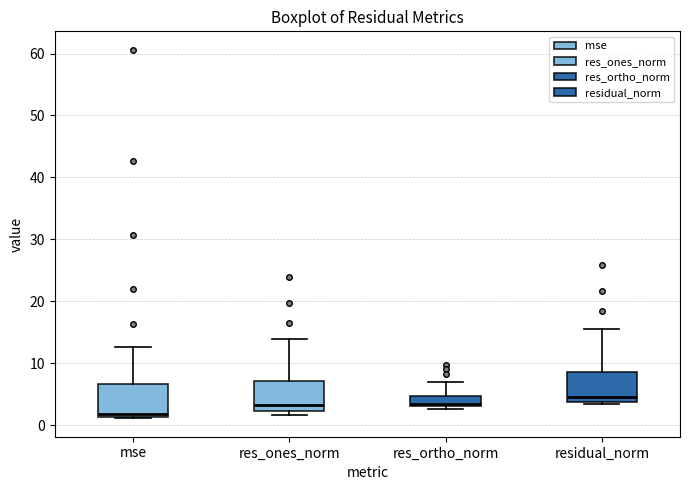

Reading left to right, transcribe this box plot: for each box, give where its median line is, the range the box spans, and where its two whiskers end, as read against the y-axis. The values are not printed on the chart, so give them approximately, as read against the axis.

mse: median 2, box 1 to 7, whiskers 1 to 13
res_ones_norm: median 3, box 2 to 7, whiskers 2 (just below the box's lower edge) to 14
res_ortho_norm: median 3 (just above the box's lower edge), box 3 to 5, whiskers 3 (just below the box's lower edge) to 7
residual_norm: median 5, box 4 to 9, whiskers 3 to 16